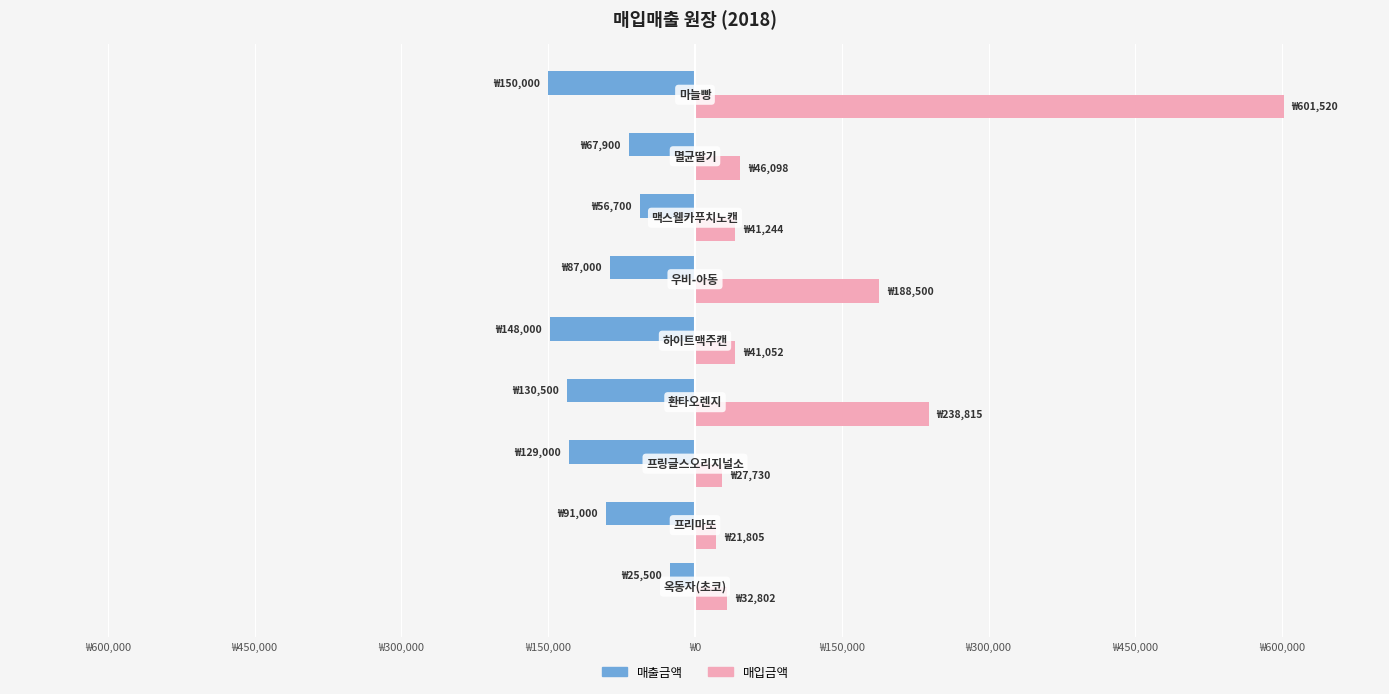

What are all the series names shown in the legend?

매출금액, 매입금액